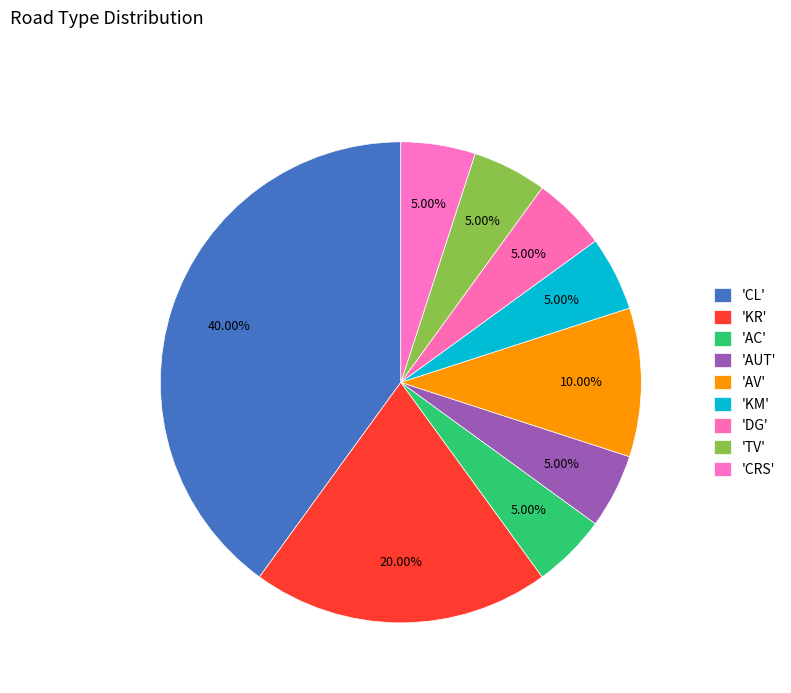

How many segments does this pie chart have?

9